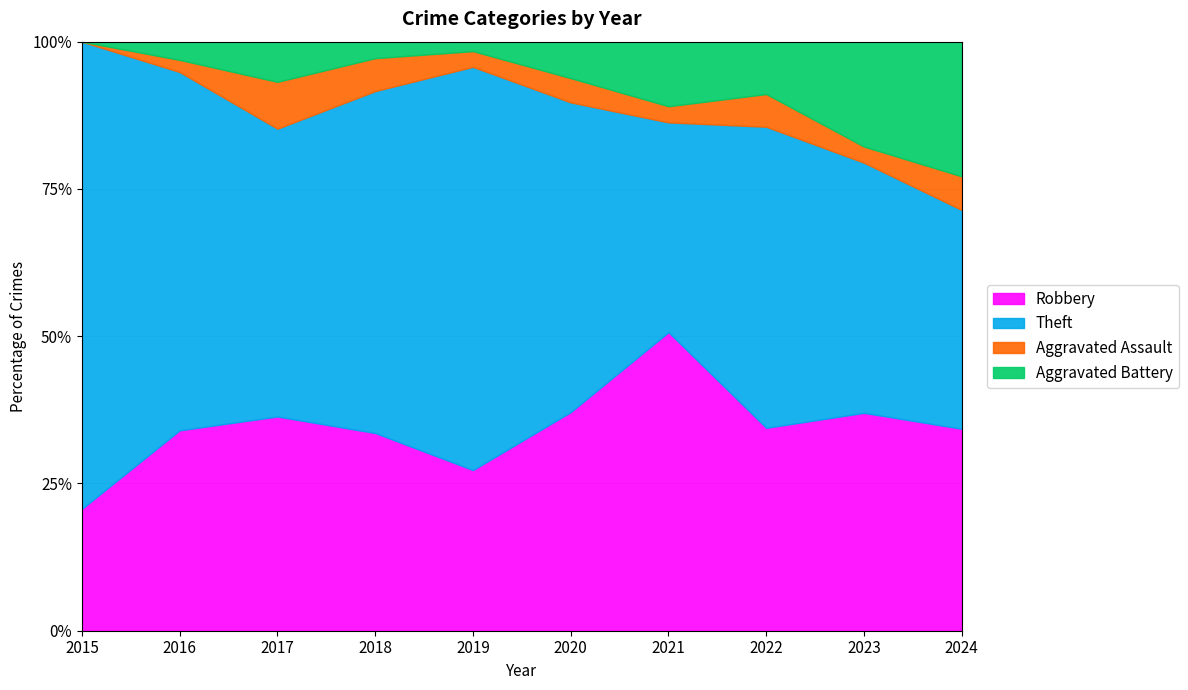

Count the number of categories in the chart.

10